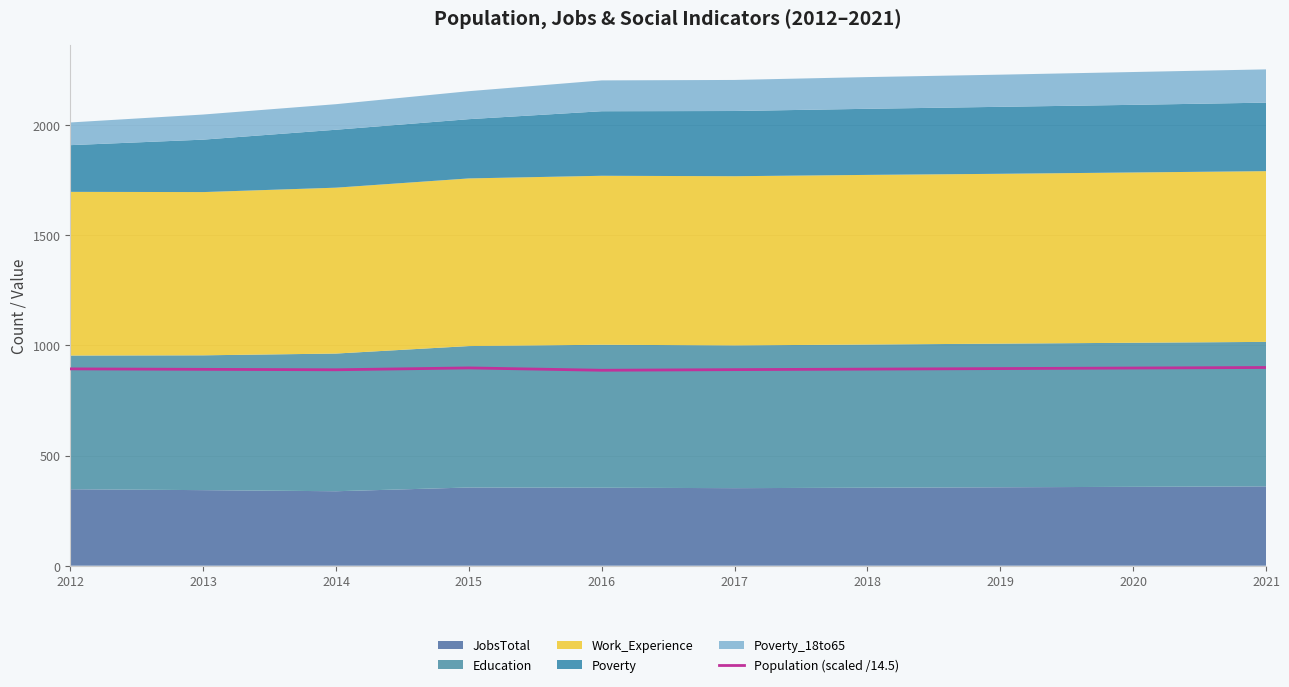

List the labels in order of value, smallest first.

2016, 2014, 2017, 2013, 2018, 2012, 2019, 2020, 2015, 2021